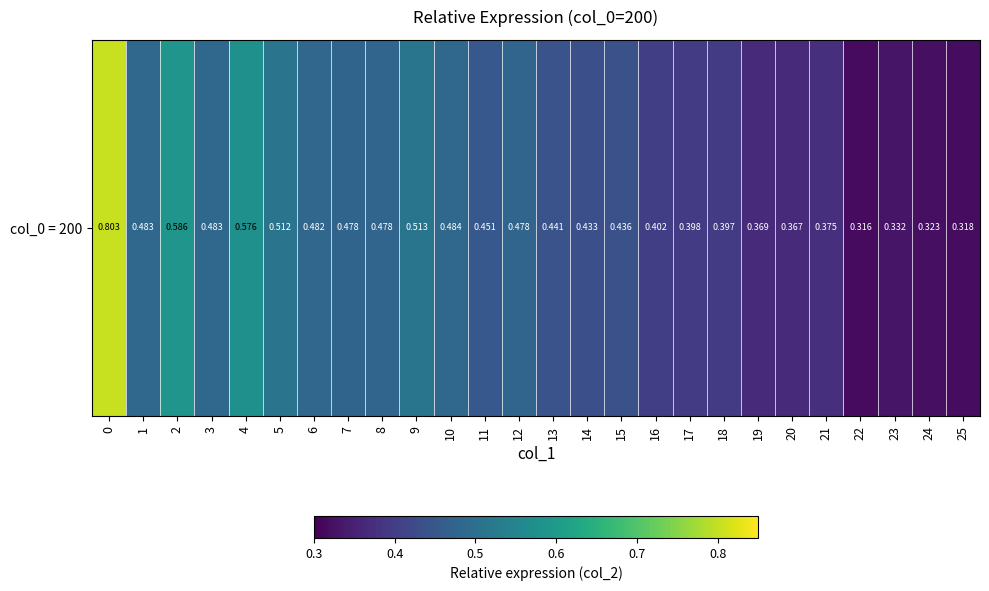

Reading left to right, list all the values displayed in this chart.

0.8	0.5	0.6	0.5	0.6	0.5	0.5	0.5	0.5	0.5	0.5	0.5	0.5	0.4	0.4	0.4	0.4	0.4	0.4	0.4	0.4	0.4	0.3	0.3	0.3	0.3